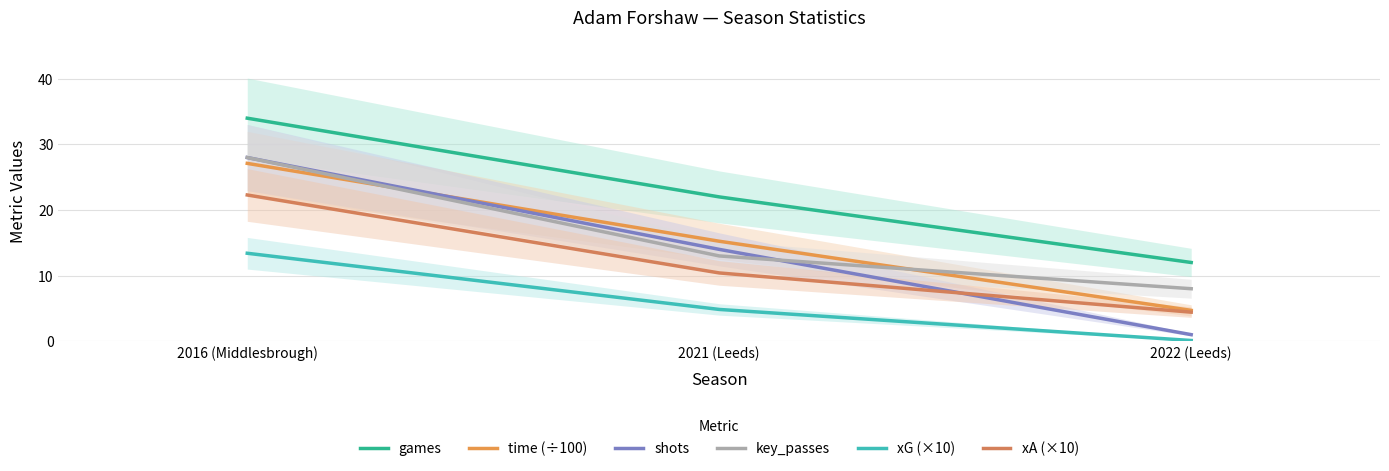

Reading left to right, extract all data points from this chart.

games: 34.0	22.0	12.0
time (÷100): 27.1	15.2	4.7
shots: 28.0	14.0	1.0
key_passes: 28.0	13.0	8.0
xG (×10): 13.4	4.8	0.1
xA (×10): 22.3	10.4	4.4